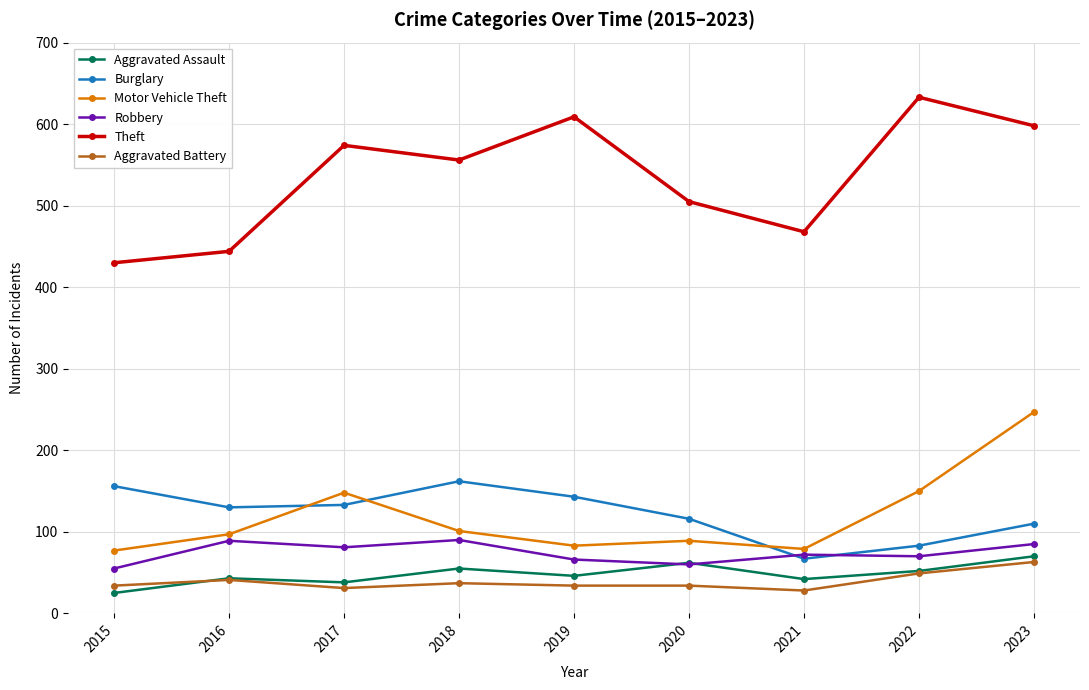

What value does the Aggravated Assault series have at 2016?

43